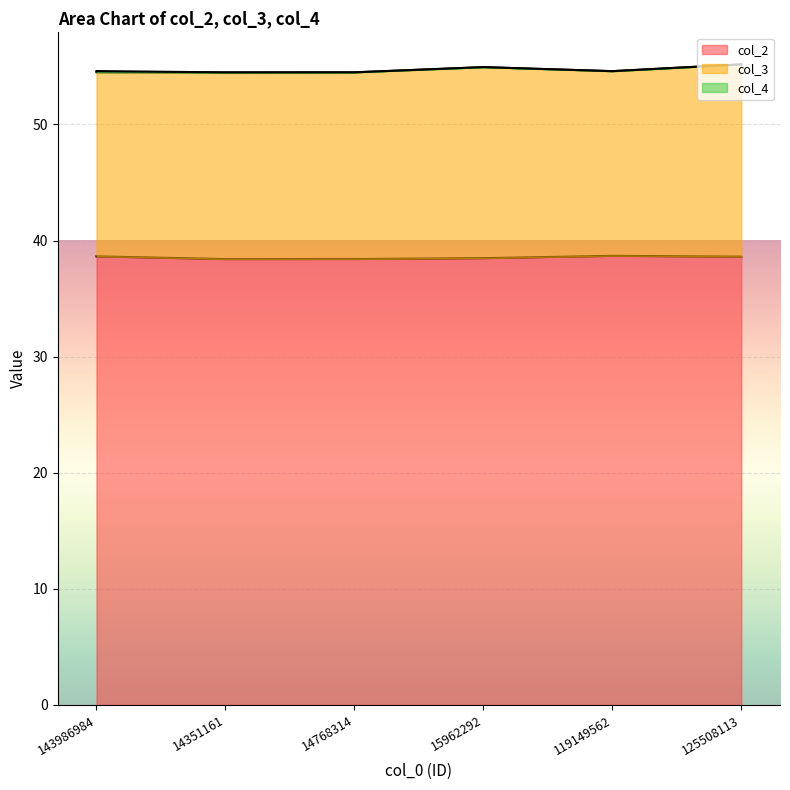

True or false: col_3 and col_2 cross at least once.

False